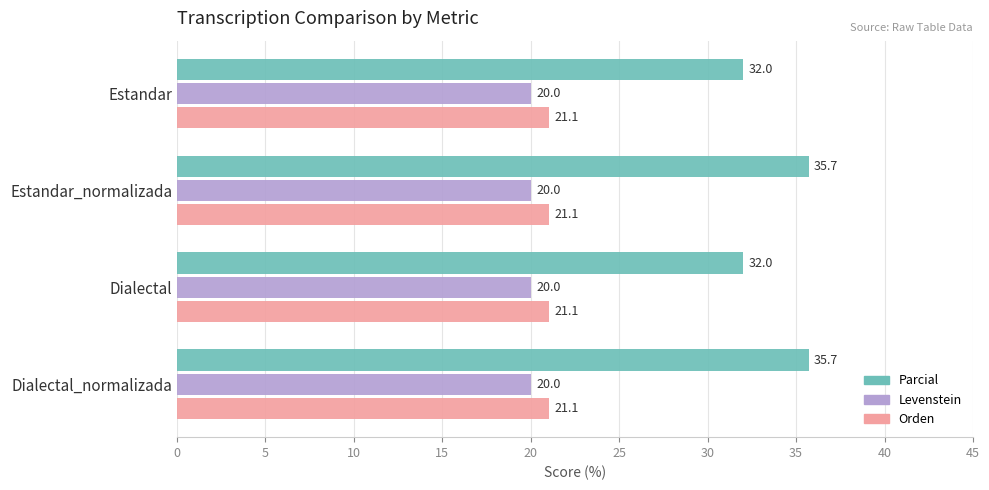

How many distinct data groups are displayed?

3